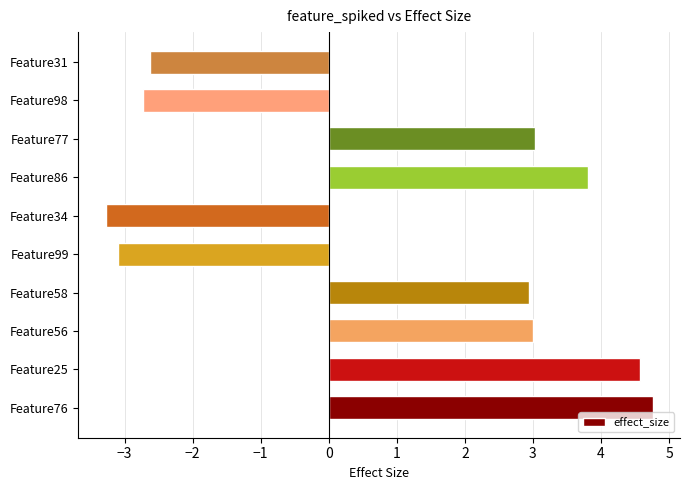

How many negative values are there?

4